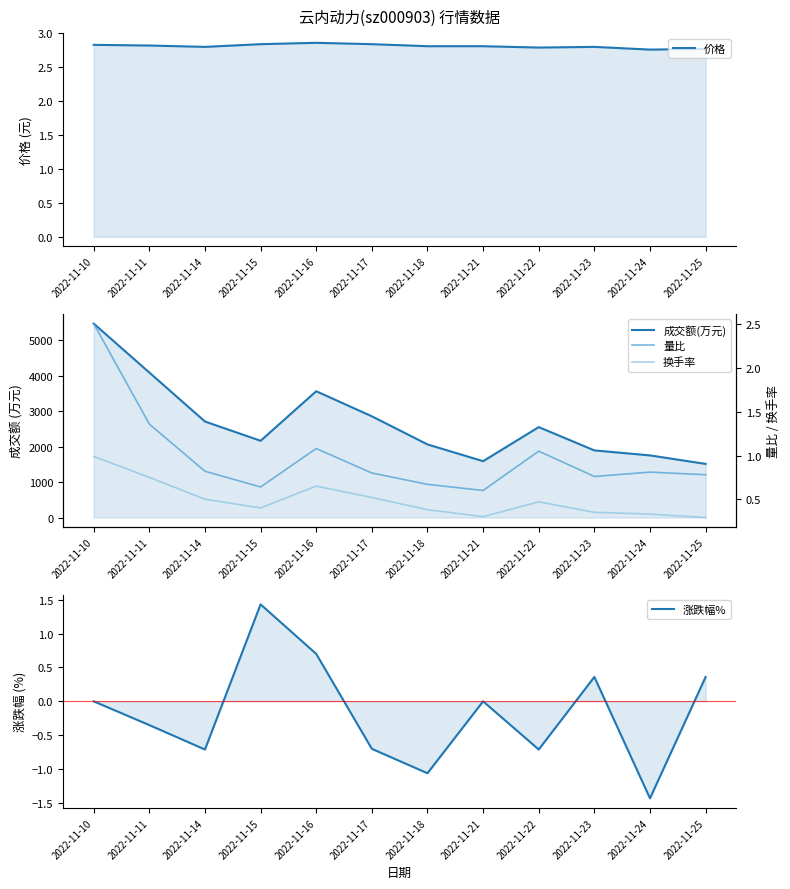

Which category has the lowest value across all series?

2022-11-24